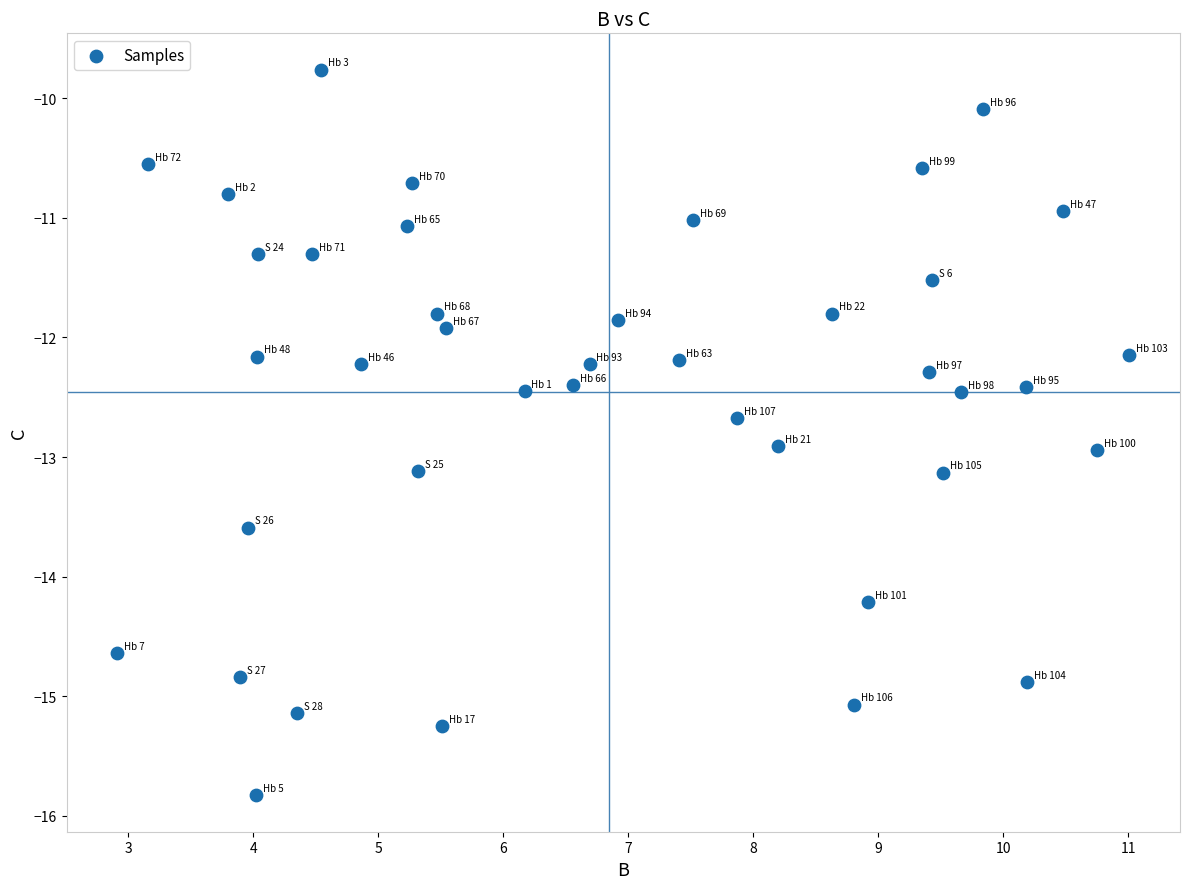

What Y value in the scatter plot is closest to -12?

-11.9